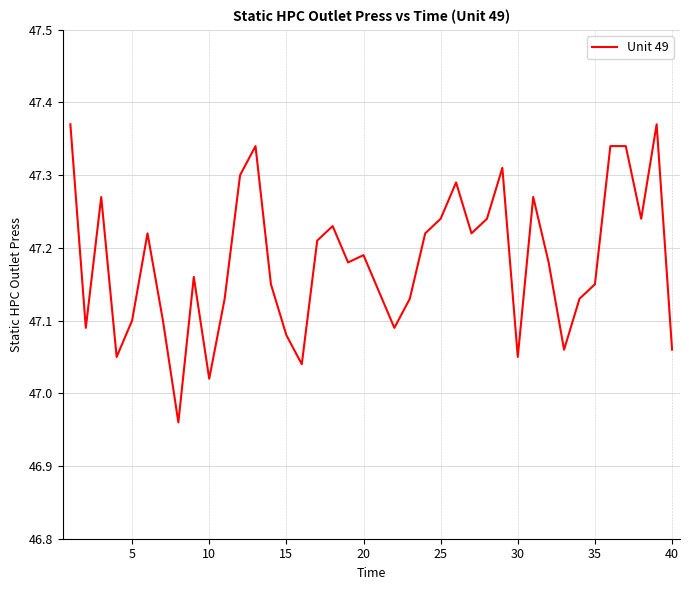

How many lines are shown in the chart?

1